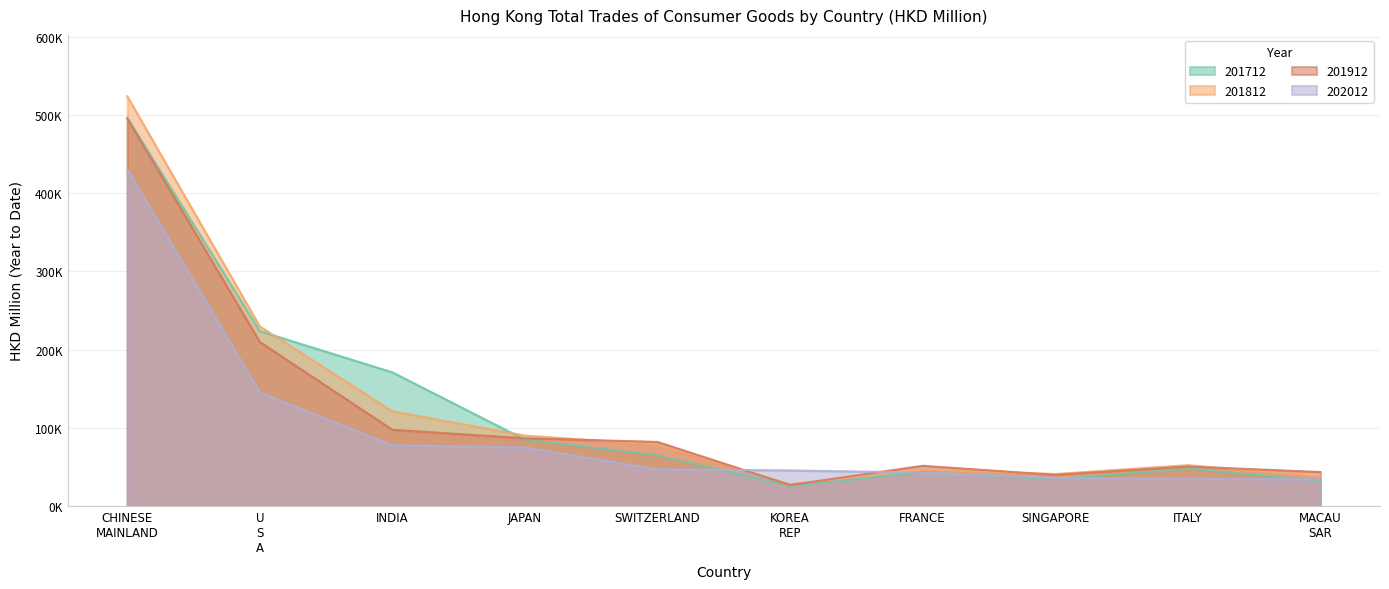

Reading left to right, list all the values displayed in this chart.

201712: CHINESE MAINLAND=496184.4	U S A=223499.2	INDIA=170890.7	JAPAN=84763.9	SWITZERLAND=64832.8	KOREA REP=25573.0	FRANCE=43446.2	SINGAPORE=34437.2	ITALY=47521.9	MACAU SAR=32547.8
201812: CHINESE MAINLAND=523715.7	U S A=229530.2	INDIA=121123.4	JAPAN=90042.1	SWITZERLAND=78544.3	KOREA REP=27843.7	FRANCE=46447.7	SINGAPORE=40917.4	ITALY=52265.2	MACAU SAR=37574.8
201912: CHINESE MAINLAND=495623.6	U S A=209650.5	INDIA=97479.2	JAPAN=86605.6	SWITZERLAND=81934.2	KOREA REP=26791.5	FRANCE=51424.5	SINGAPORE=39822.2	ITALY=50511.4	MACAU SAR=43468.7
202012: CHINESE MAINLAND=430417.9	U S A=145187.4	INDIA=77663.5	JAPAN=74890.1	SWITZERLAND=46885.0	KOREA REP=45511.7	FRANCE=42775.6	SINGAPORE=35834.3	ITALY=34867.2	MACAU SAR=34161.4